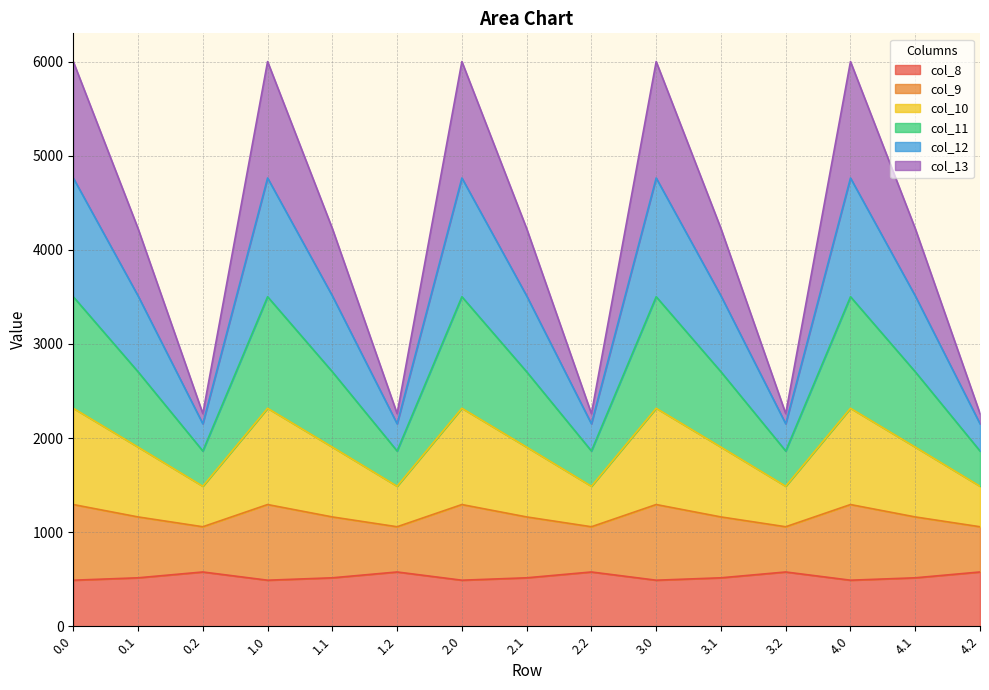

What is the value of the col_8 point at the 6th from the left?

576.6